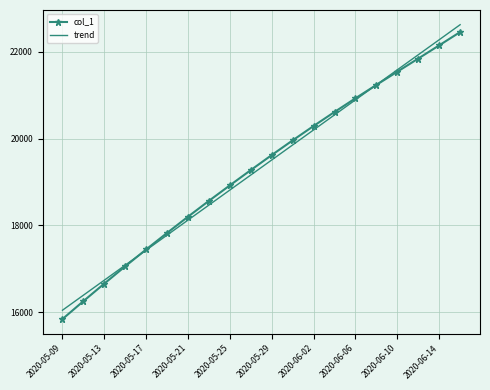

What are all the series names shown in the legend?

col_1, trend